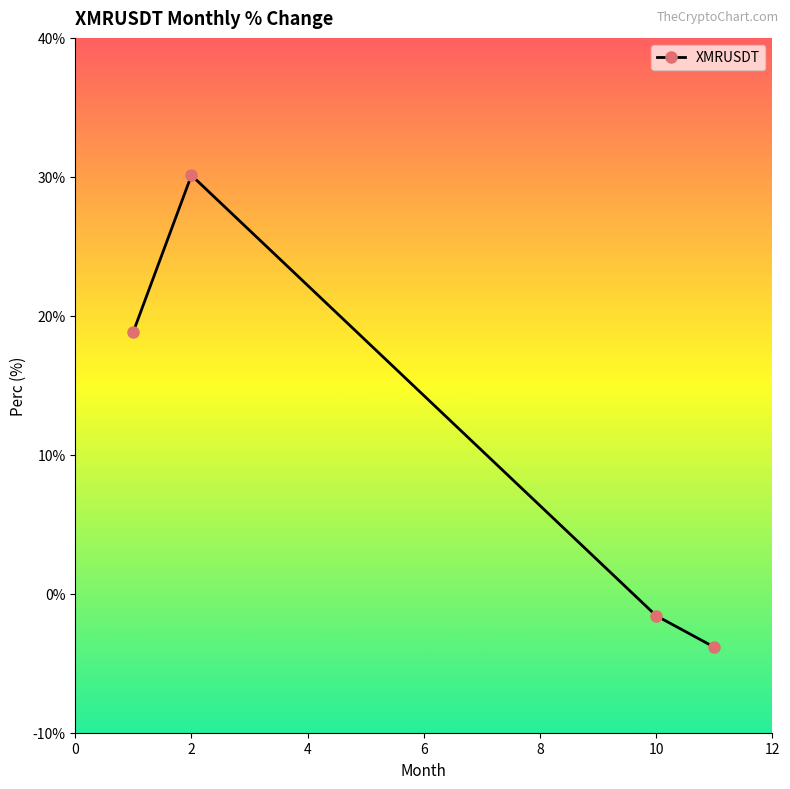

What is the difference between the second highest and second lowest values?

20.4